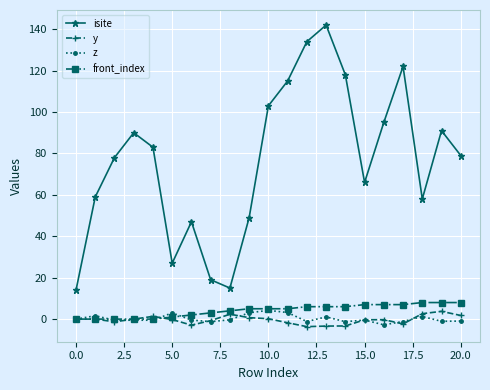

What is the value of the isite point at the 19th from the left?

58.0